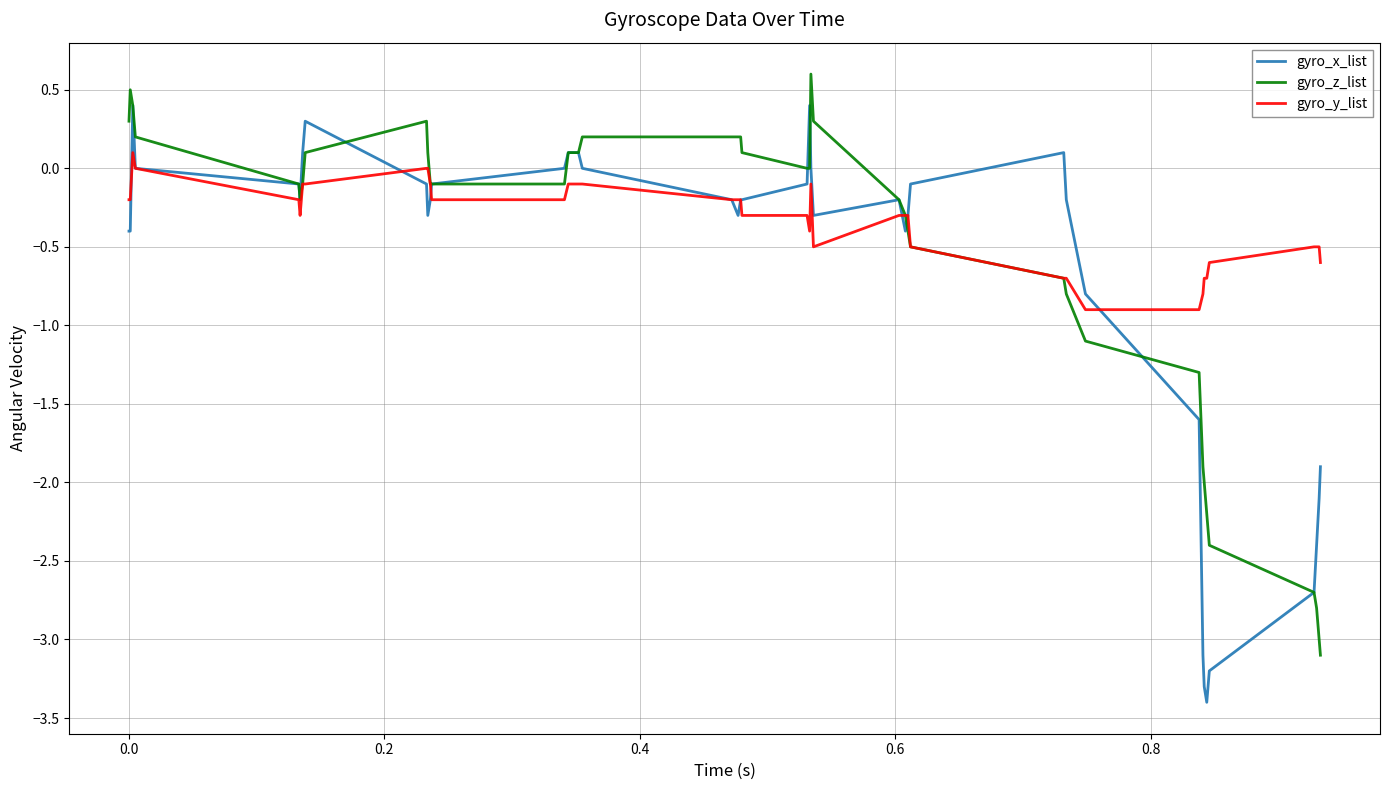

Rank the series by their average value, from lowest to highest.

gyro_x_list, gyro_z_list, gyro_y_list